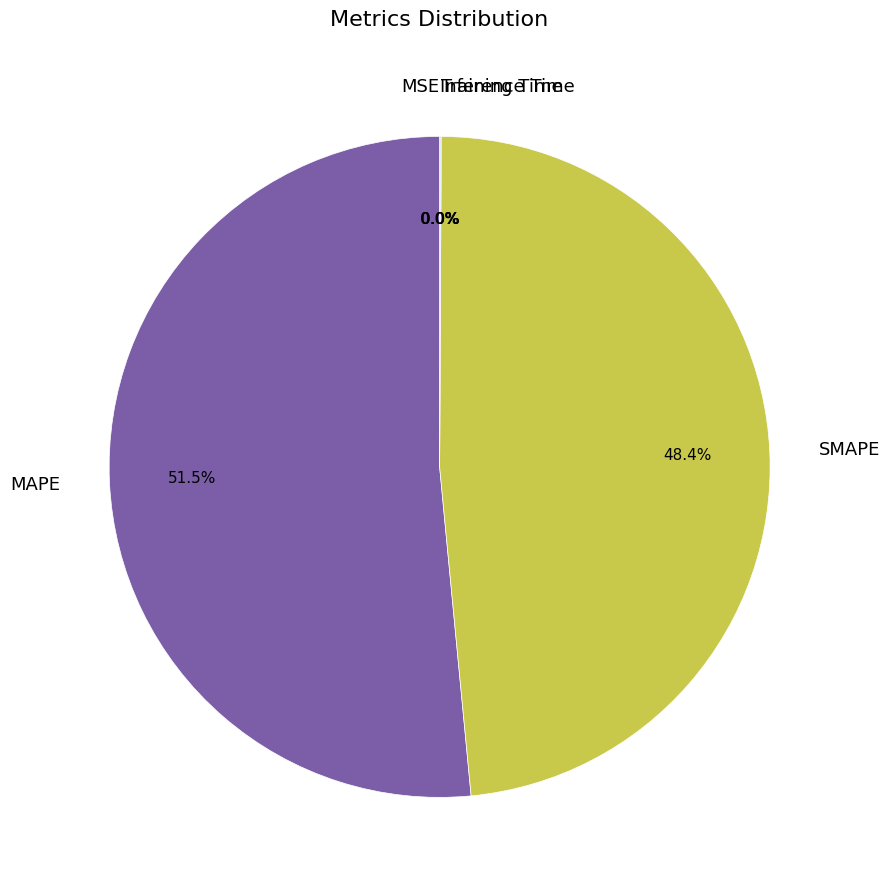

To the nearest percent, what portion does SMAPE represent?

48%